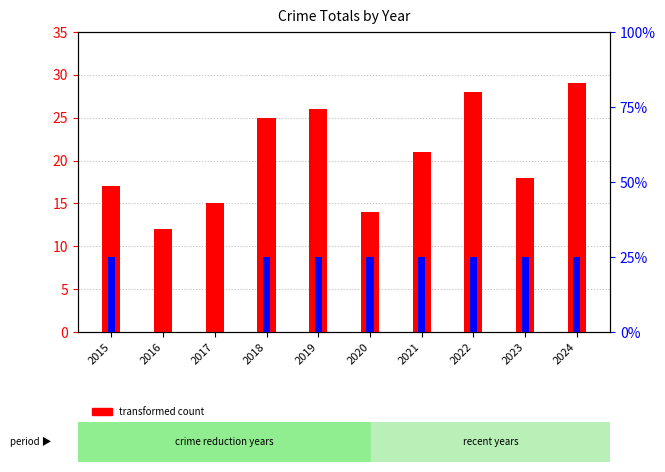

How many data points in transformed count are less than 21?

5